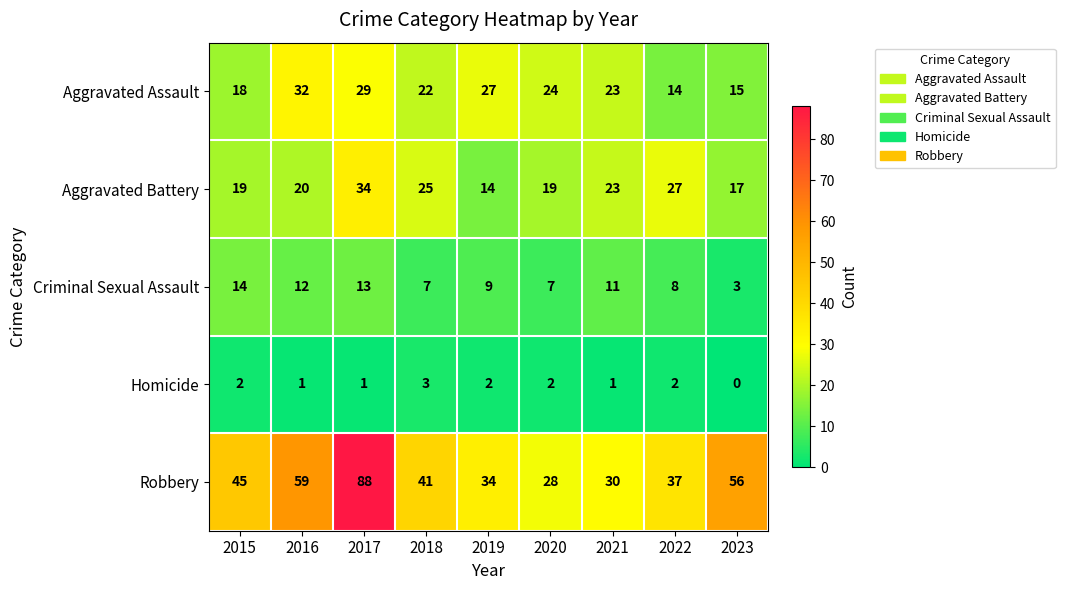

What is the spread (max minus min) of values at 2023?

56